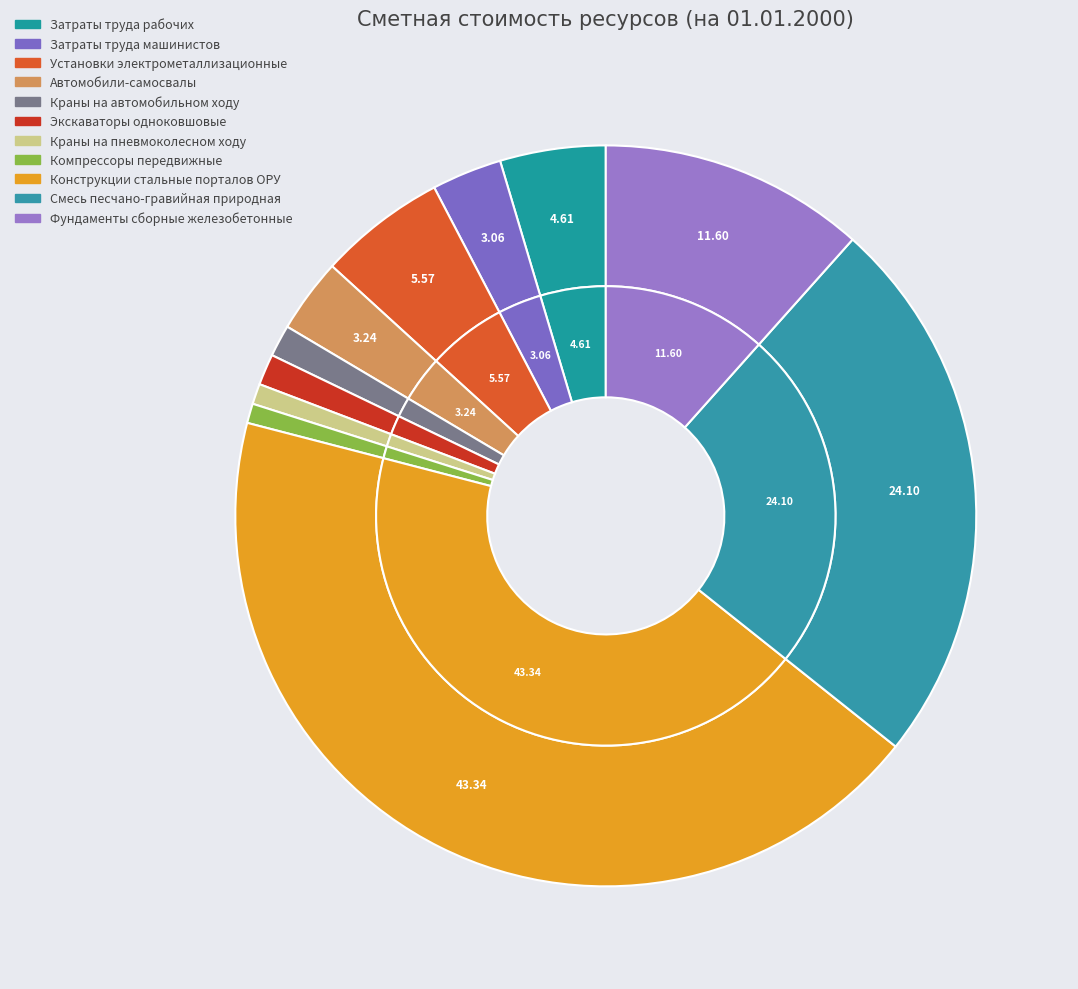

What percentage is the Экскаваторы одноковшовые slice, to the nearest percent?

1%